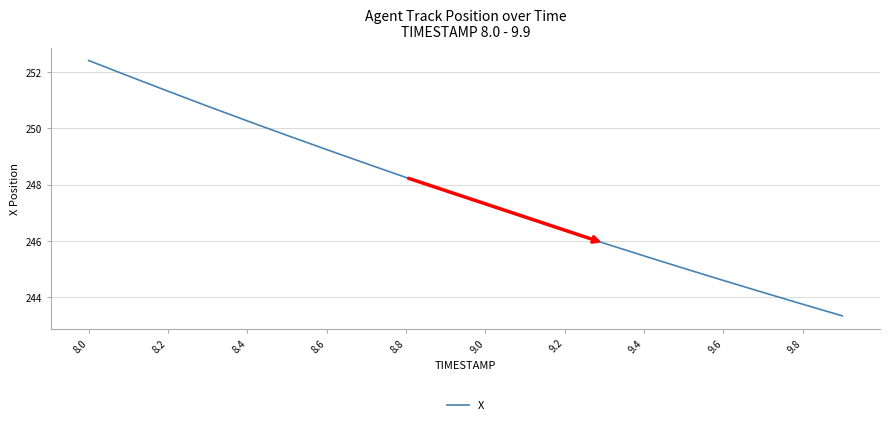

How many lines are shown in the chart?

1